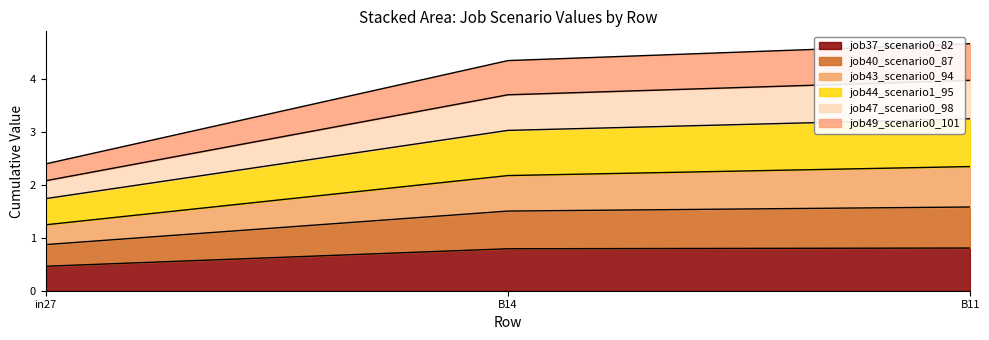

The job37_scenario0_82 series shows 0.8 at B14. True or false?

True